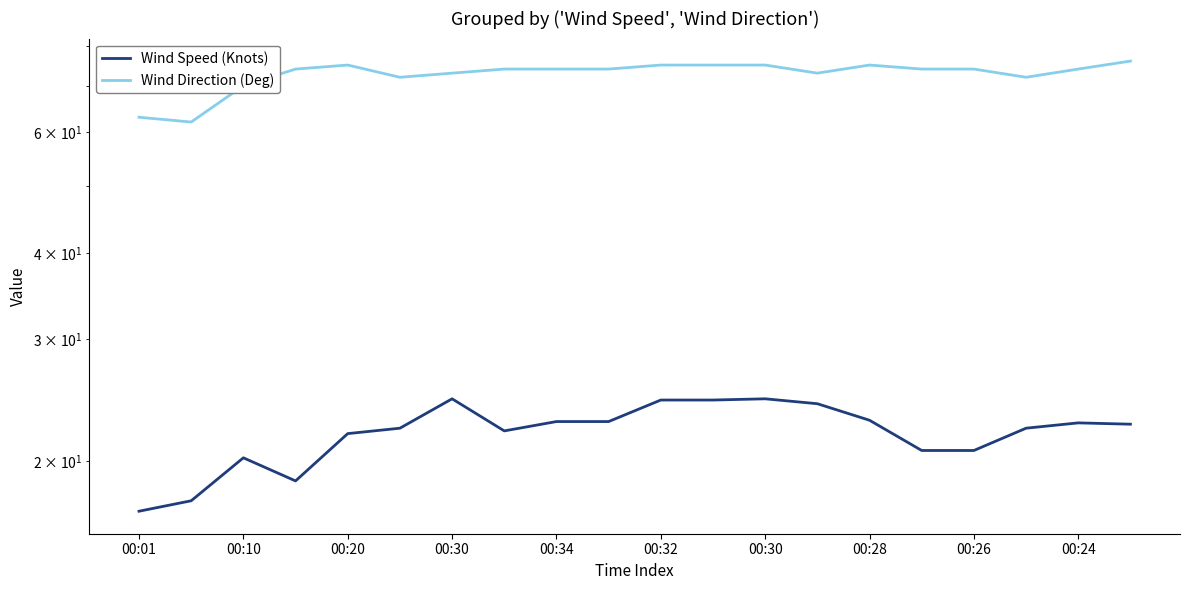

What are all the series names shown in the legend?

Wind Speed (Knots), Wind Direction (Deg)